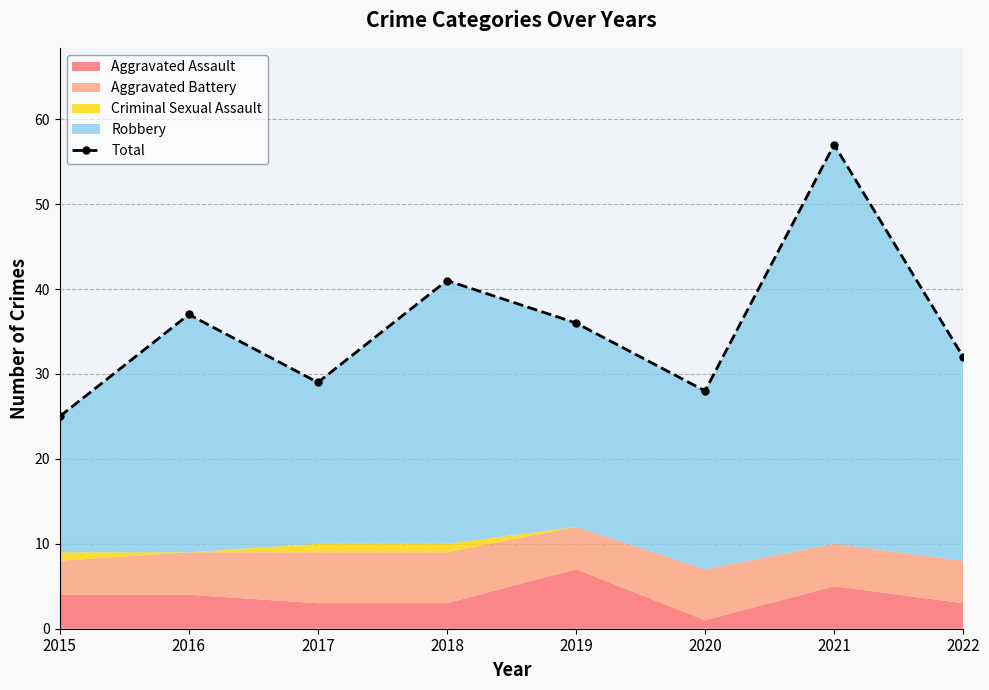

True or false: the data shows 32 at 2022.

True